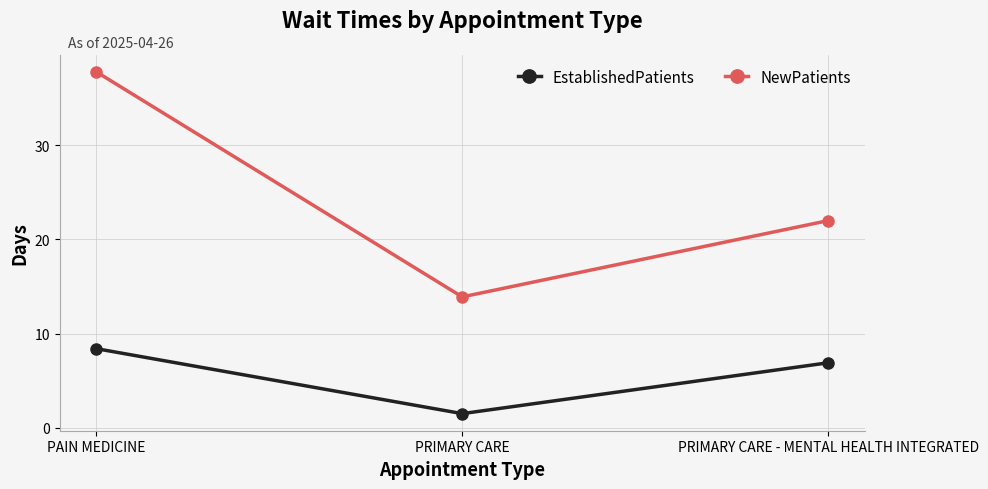

Which series has the largest total across all categories?

NewPatients